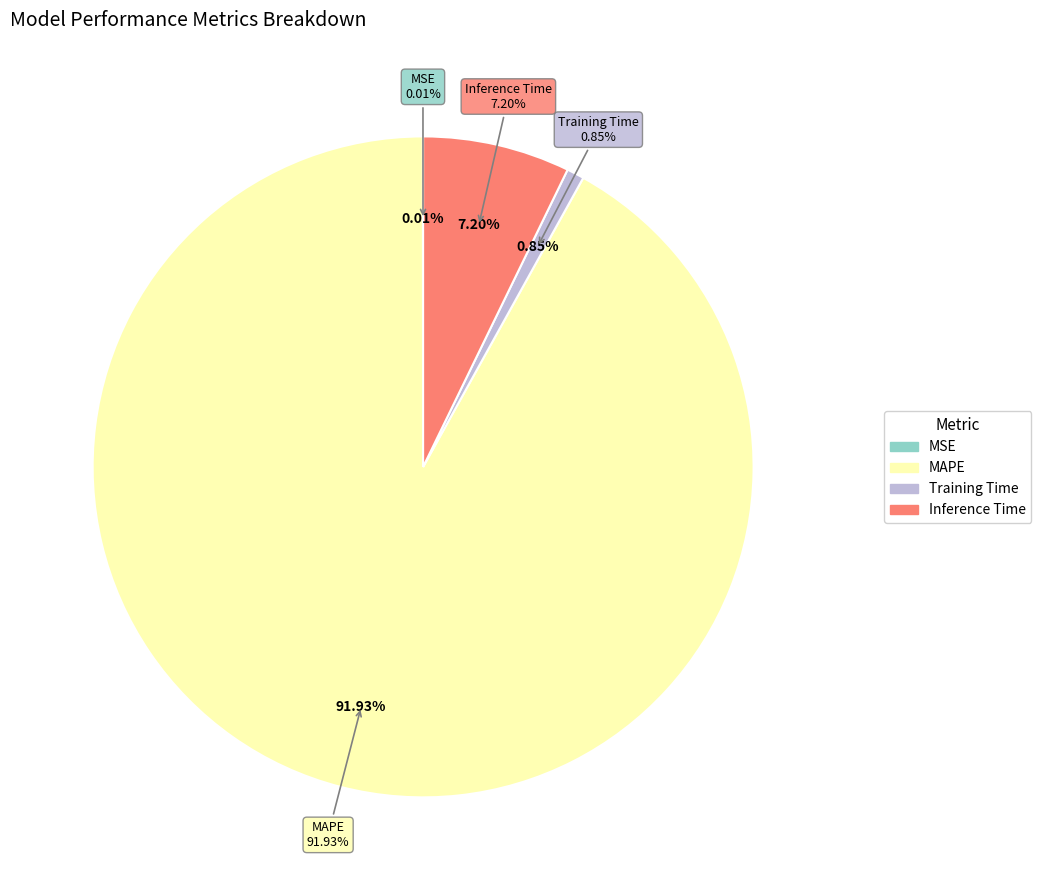

To the nearest percent, what is the combined percentage of MSE and Inference Time?

7%